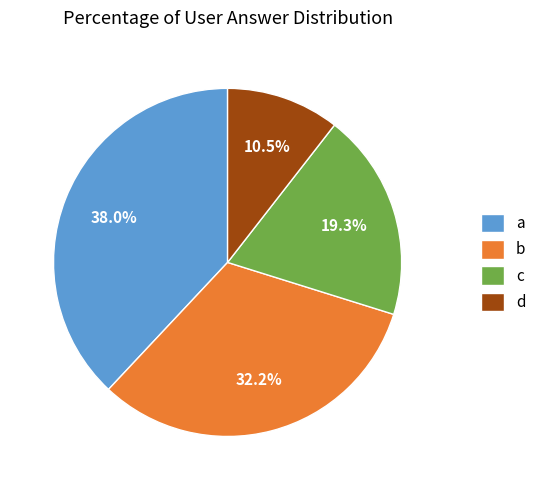

Is there any slice that represents more than half of the pie?

No